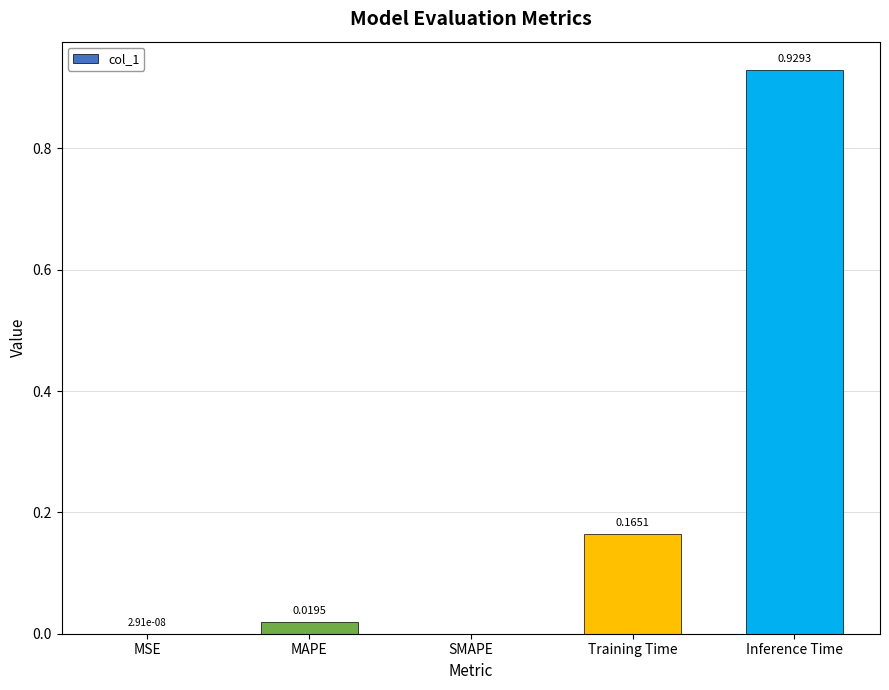

Are the bars horizontal?

No